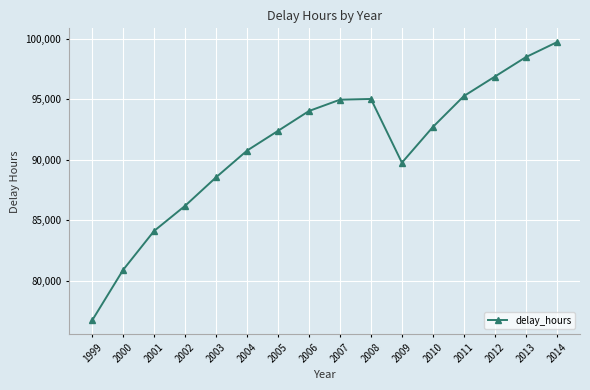

What is the approximate value at 2001?

84119